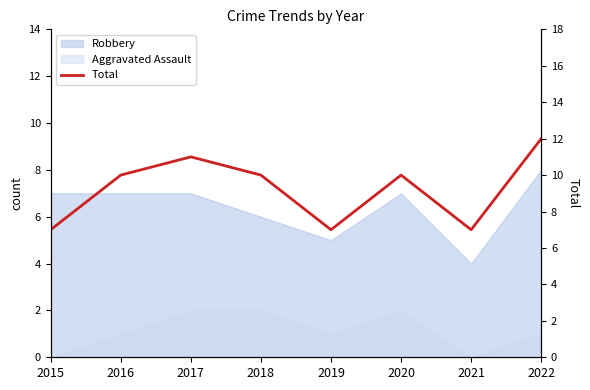

What is the change in value from 2016 to 2021?

-3